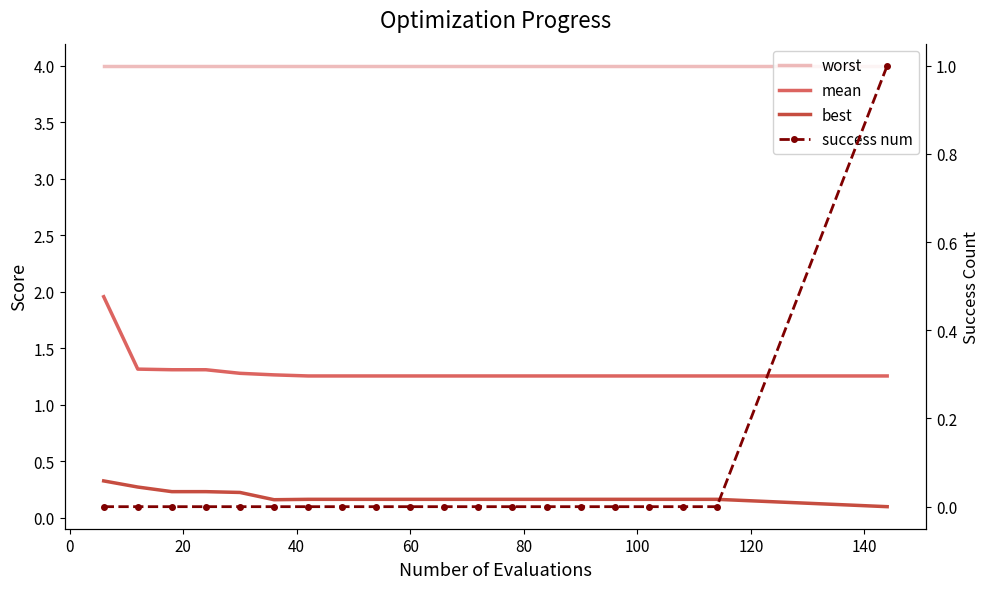

Does the chart have visible grid lines?

No